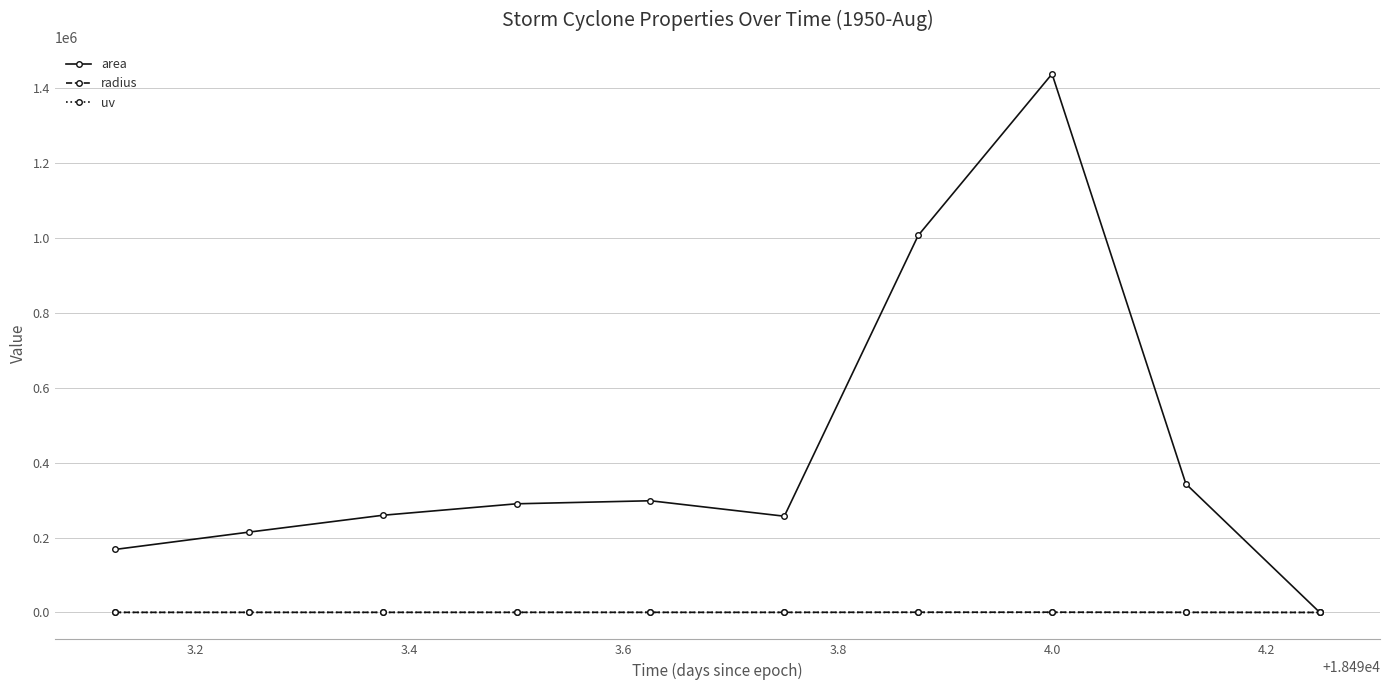

What is the difference between the maximum and minimum values in the area series?

1437500.0